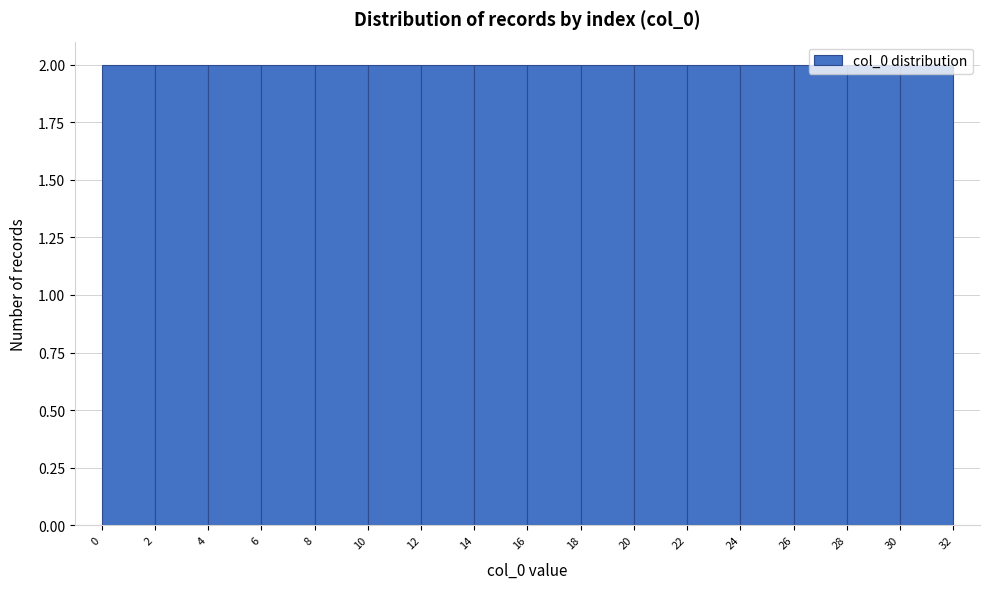

Reading left to right, list every bar in this chart as the range it spans on the x-axis followed by its height. The values are not printed on the chart, so give them approximately, as read against the axis.

0 to 2: 2
2 to 4: 2
4 to 6: 2
6 to 8: 2
8 to 10: 2
10 to 12: 2
12 to 14: 2
14 to 16: 2
16 to 18: 2
18 to 20: 2
20 to 22: 2
22 to 24: 2
24 to 26: 2
26 to 28: 2
28 to 30: 2
30 to 32: 2